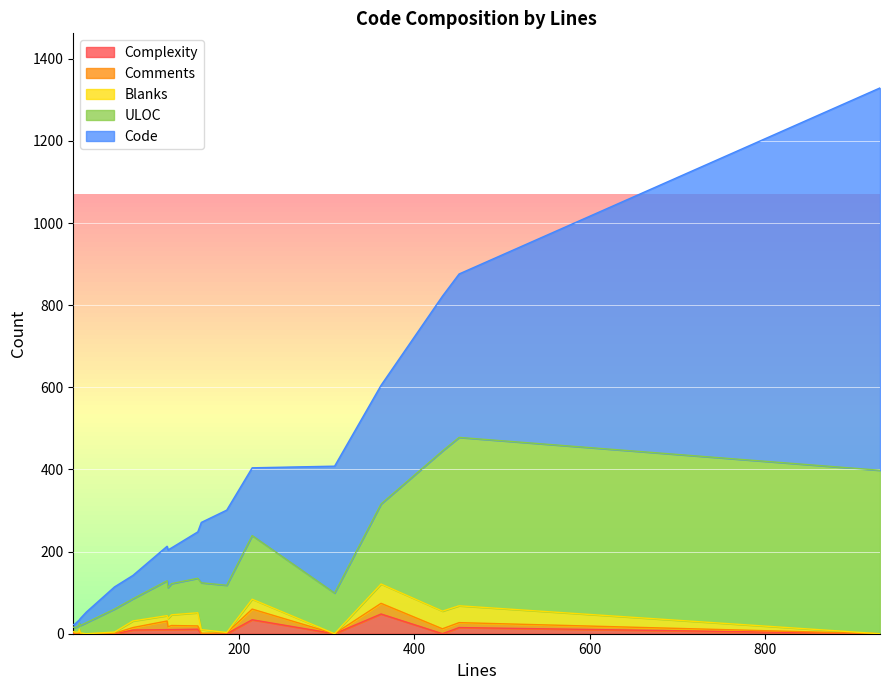

What is the spread (max minus min) of values at 6?

141